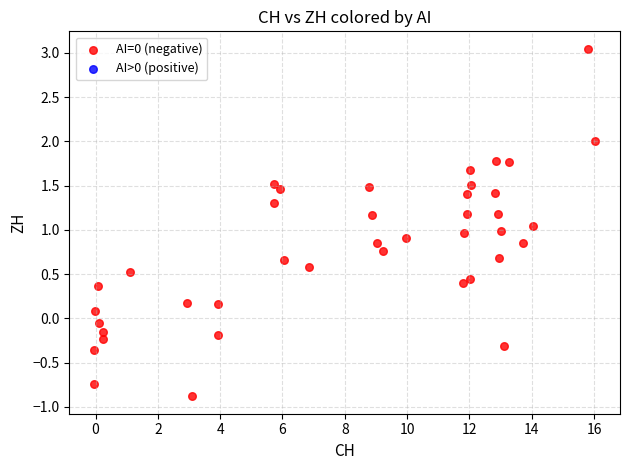

What is the range of Y values (max minus min)?

3.9